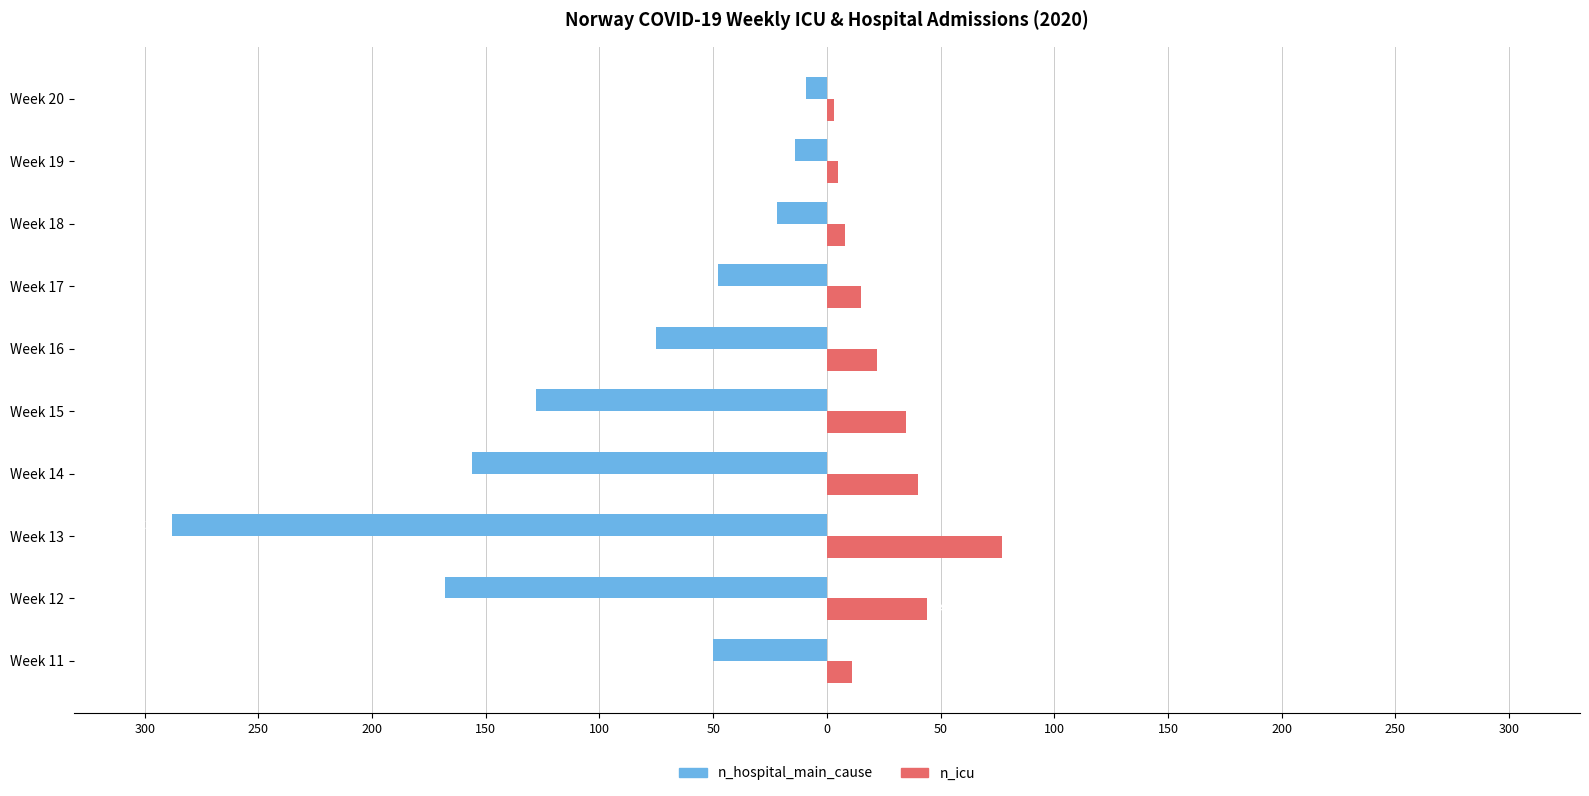

What are all the series names shown in the legend?

n_hospital_main_cause, n_icu